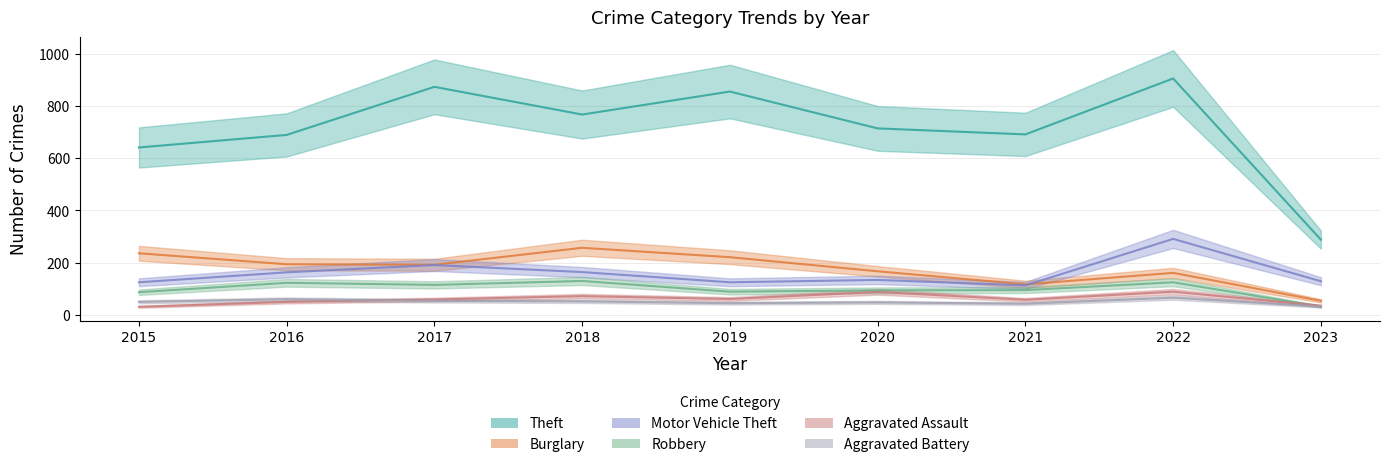

True or false: Motor Vehicle Theft and Aggravated Assault intersect in this chart.

False